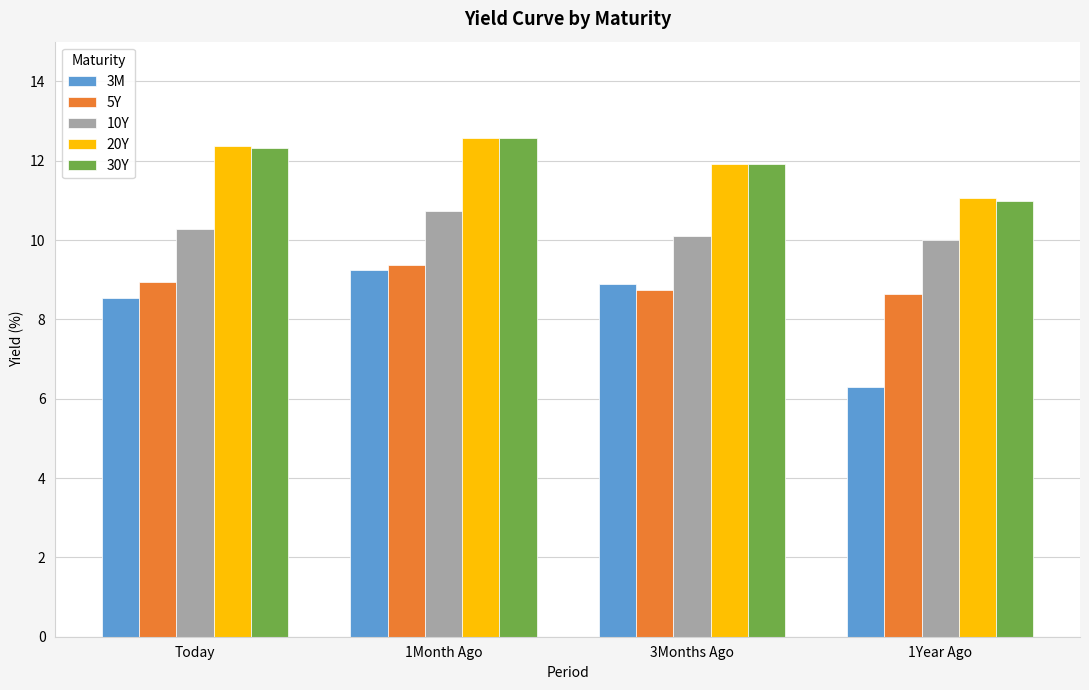

The value of 30Y at 1Year Ago is 19.7. True or false?

False